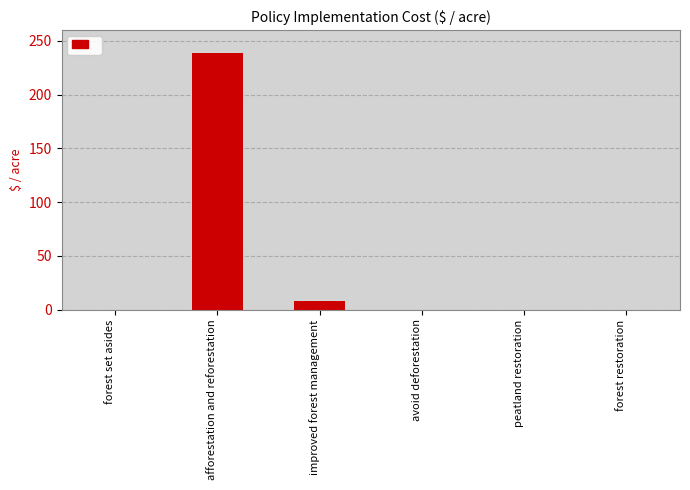

True or false: the data shows 238.8 at afforestation and reforestation.

True